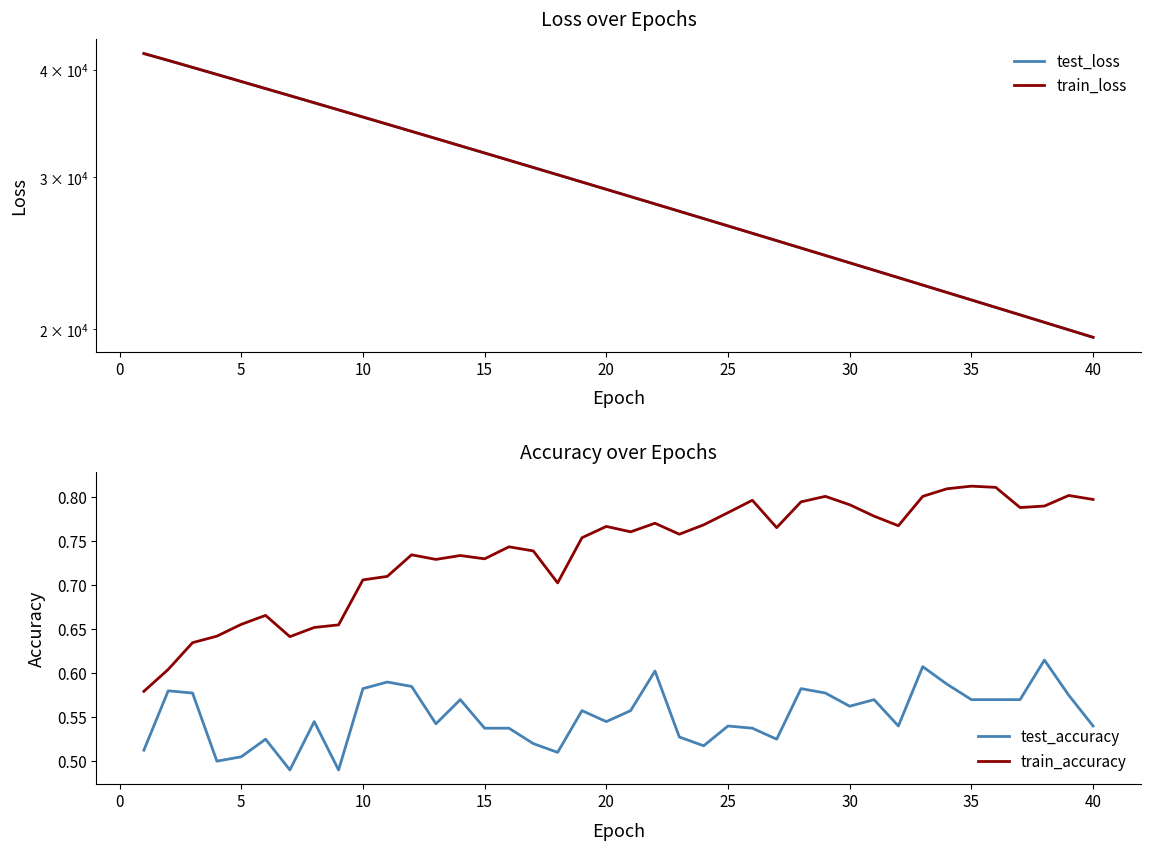

Is it true that train_accuracy equals 1.3 at 25?

False